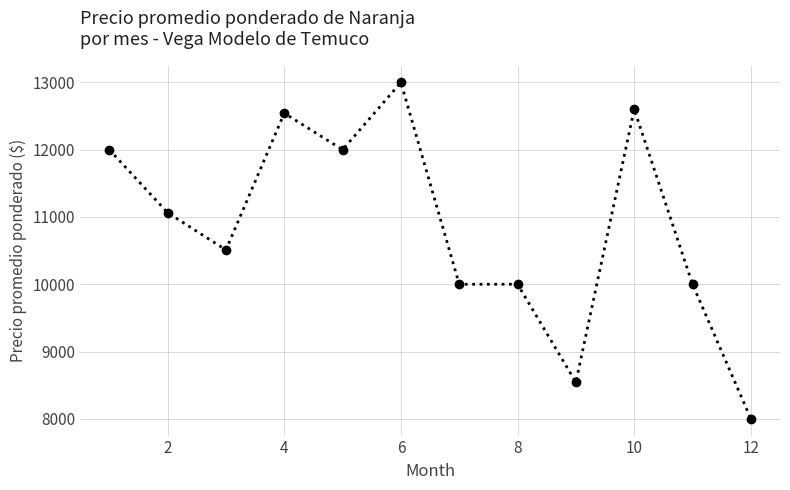

Does the chart have visible grid lines?

Yes